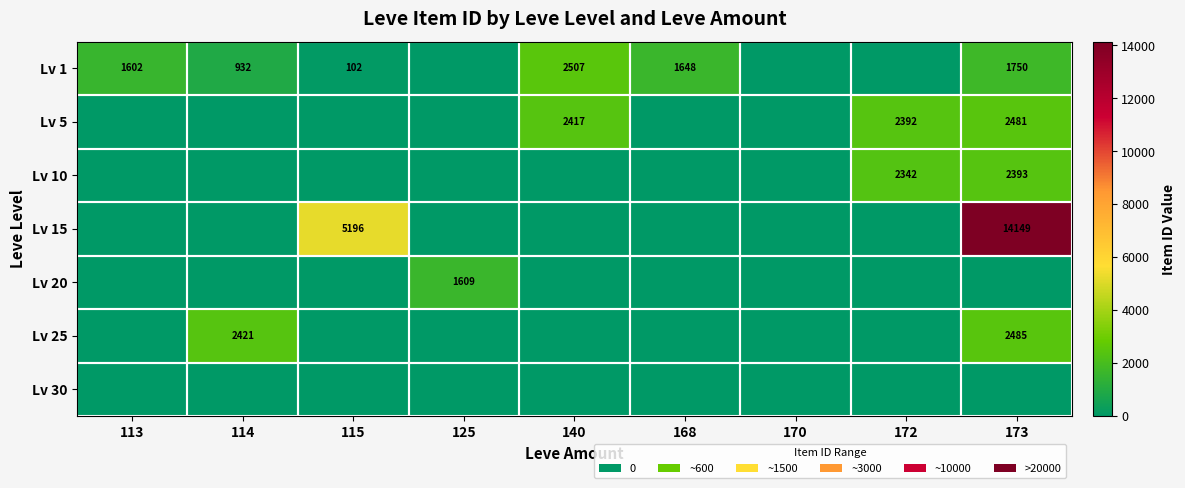

True or false: Lv 5 has a value of 2392 at 172.

True